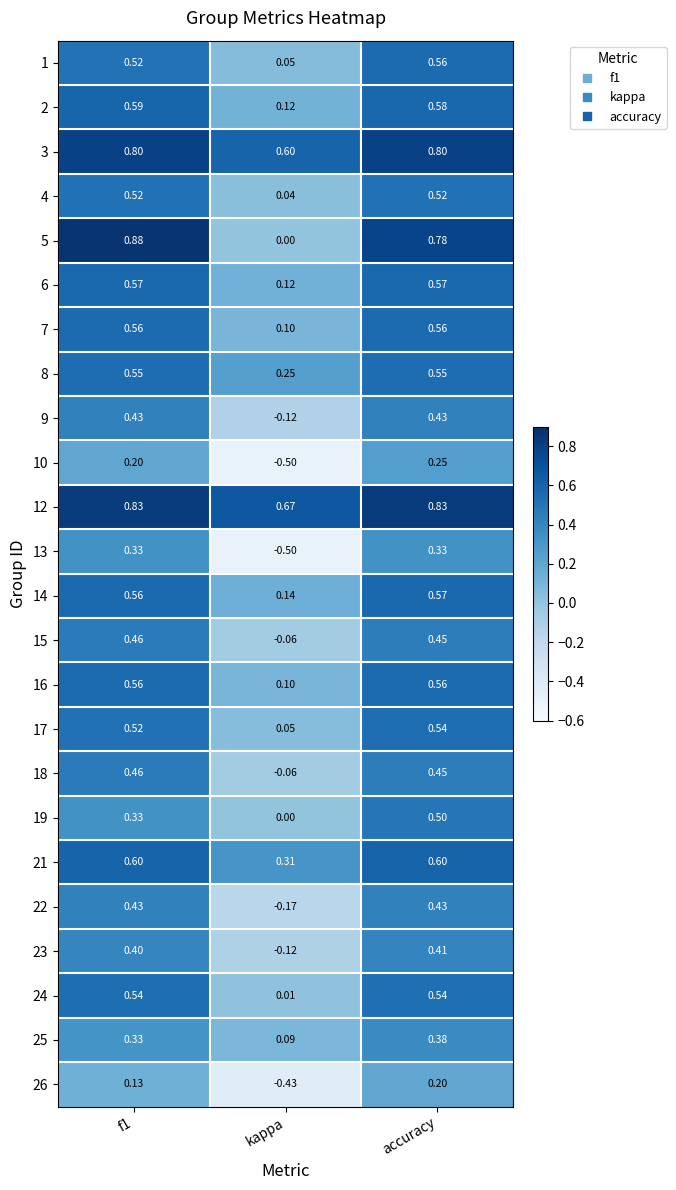

At how many categories does at least one series exceed 0?

3